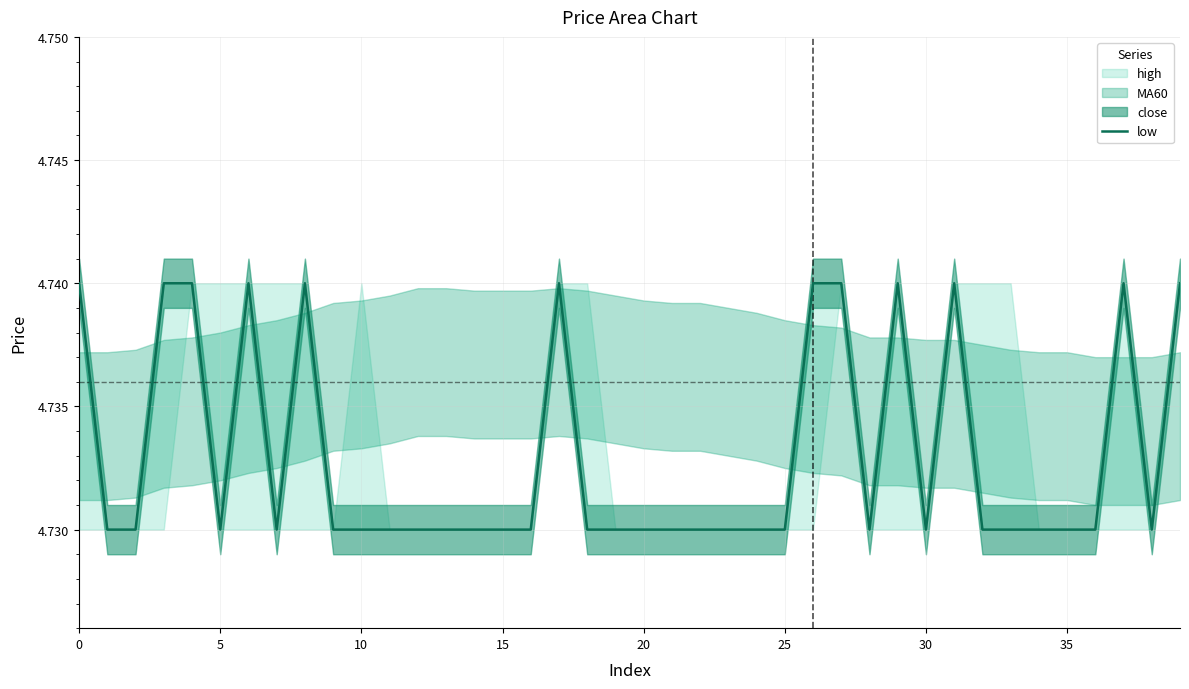

How many lines are shown in the chart?

1